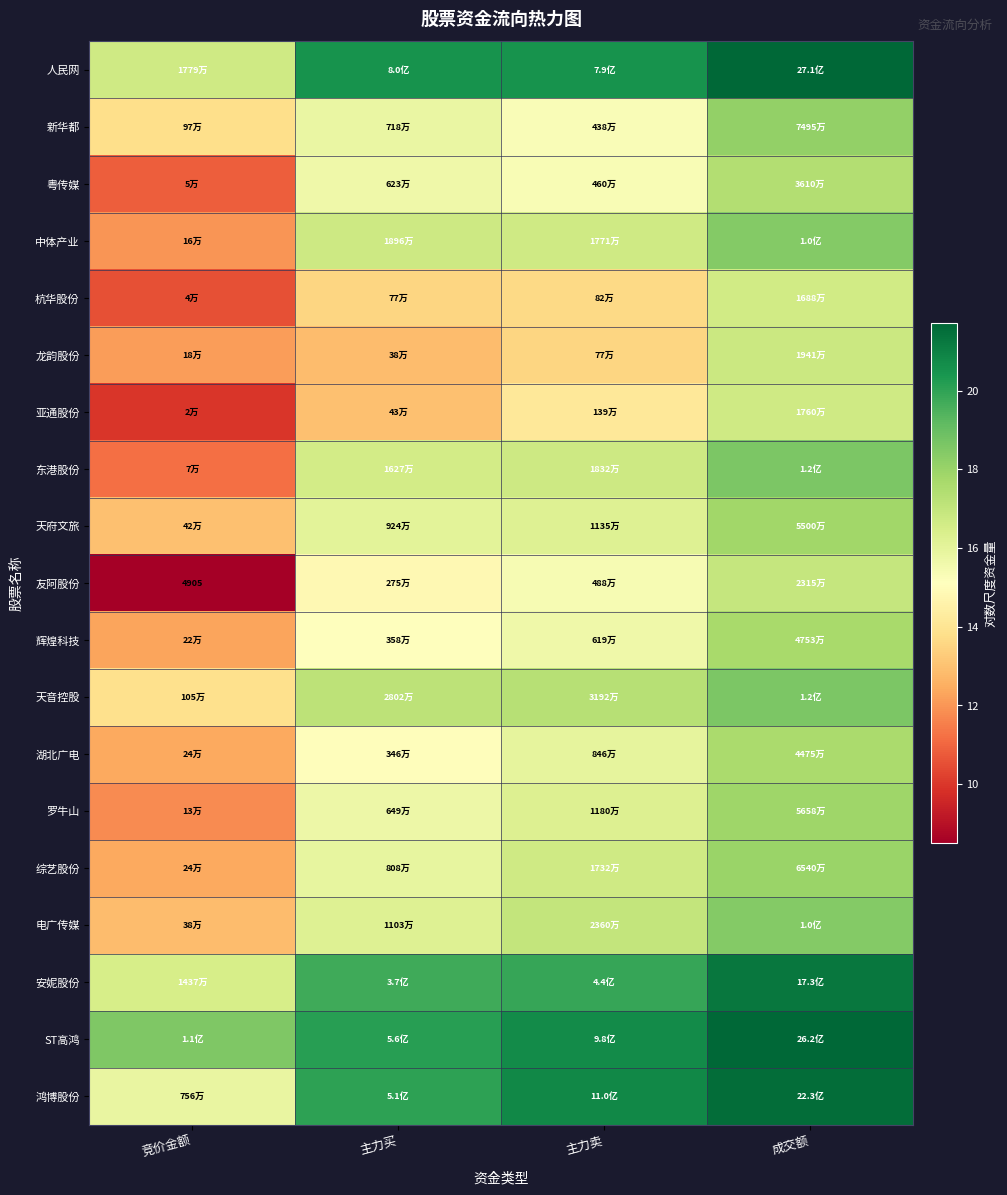

At which label does 辉煌科技 reach its peak?

成交额